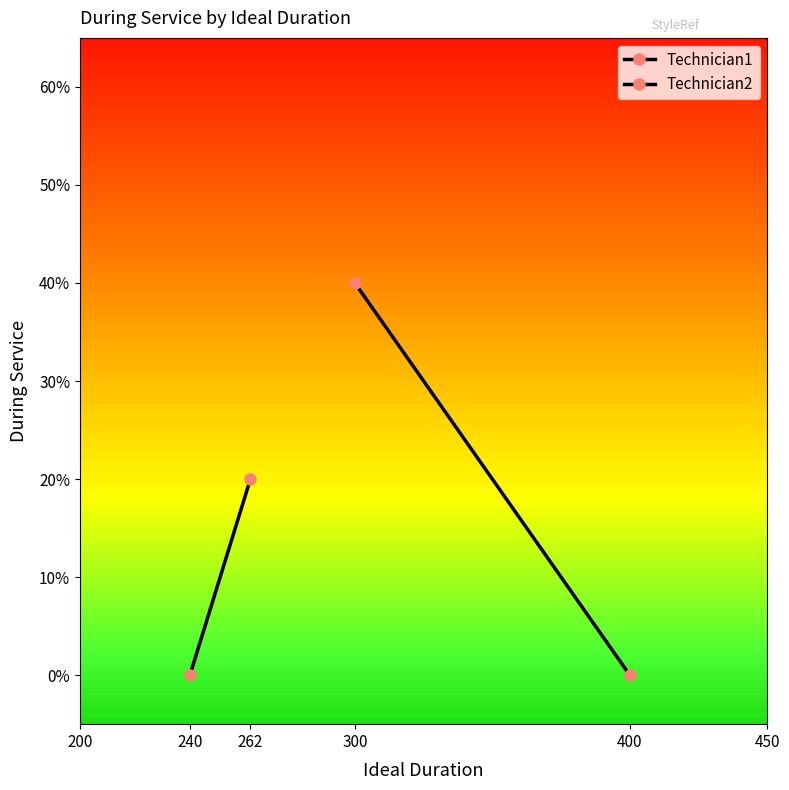

How many lines are shown in the chart?

2